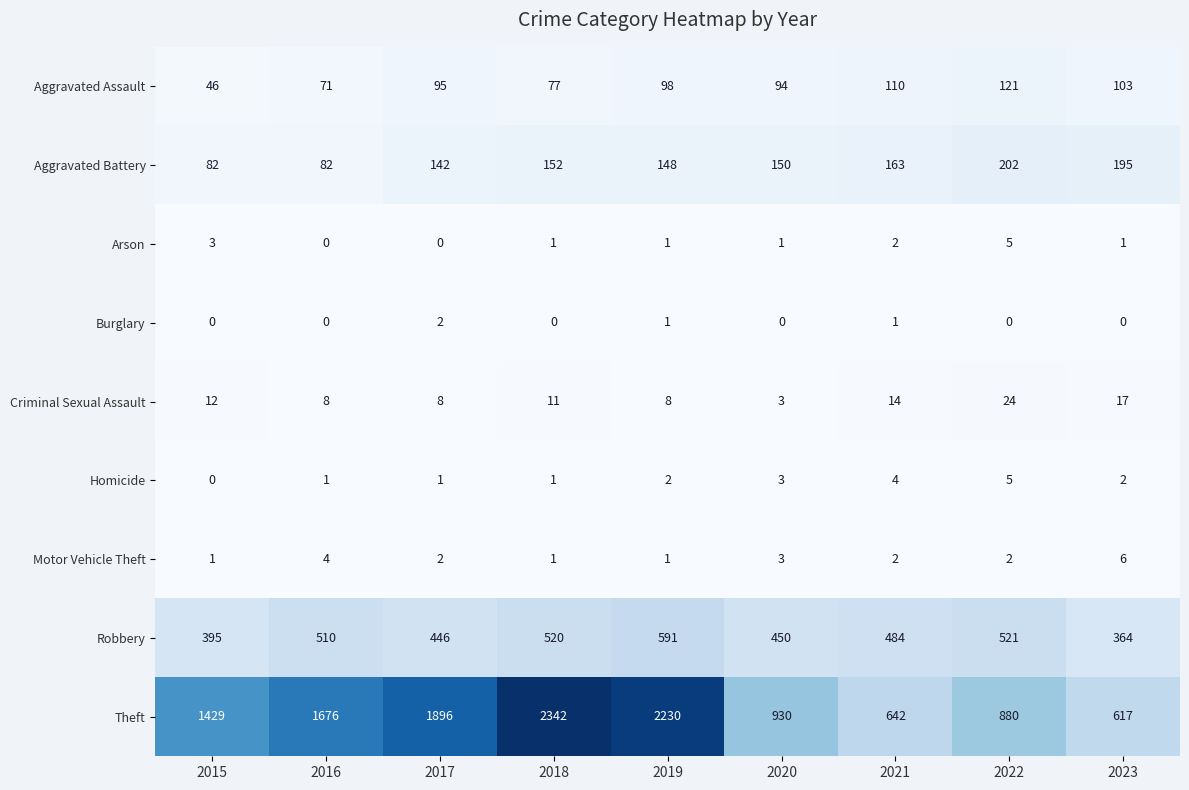

True or false: Burglary has a value of 0 at 2016.

True